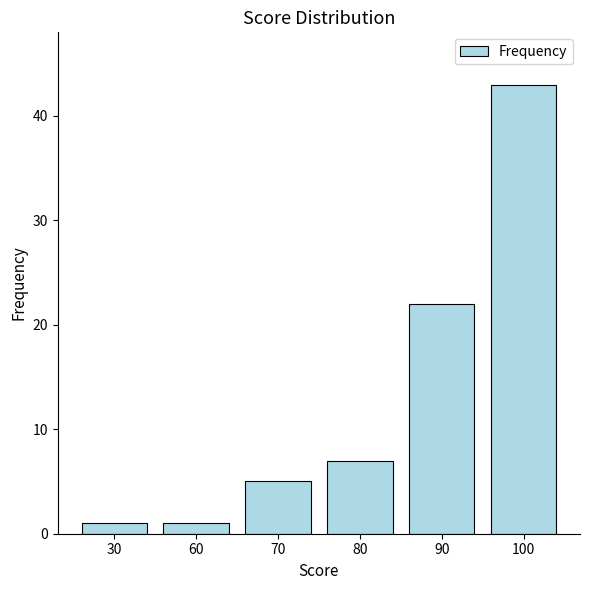

Are the bars horizontal?

No